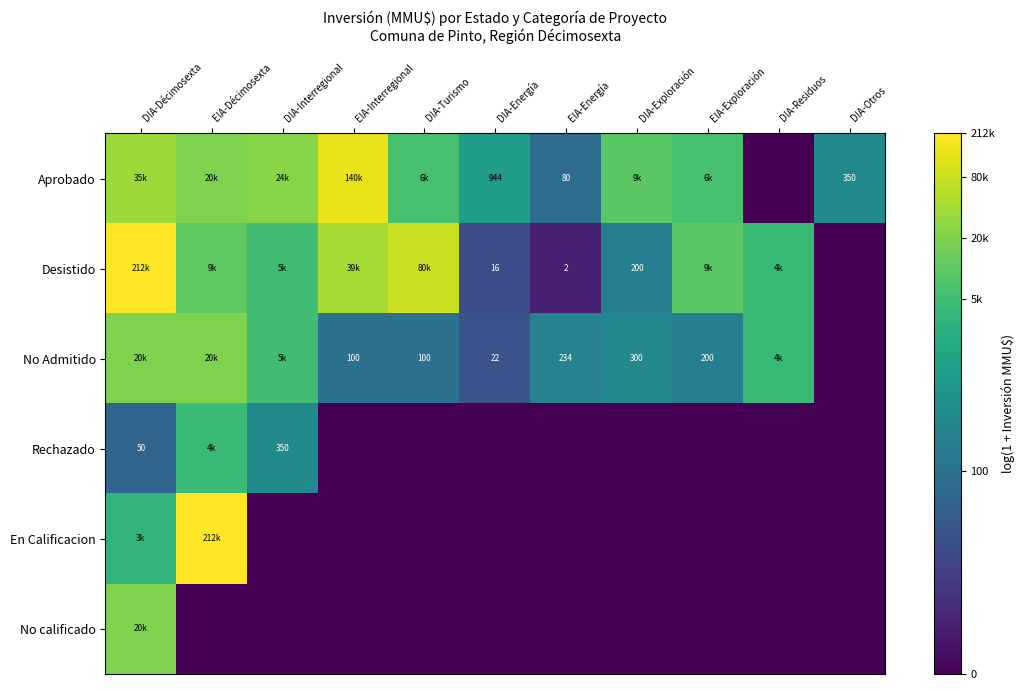

At which category is the sum across all series the highest?

DIA-Décimosexta